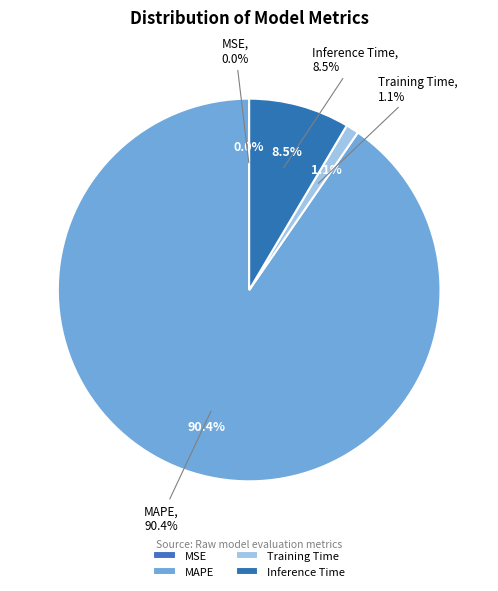

What percentage is the Training Time slice, to the nearest percent?

1%